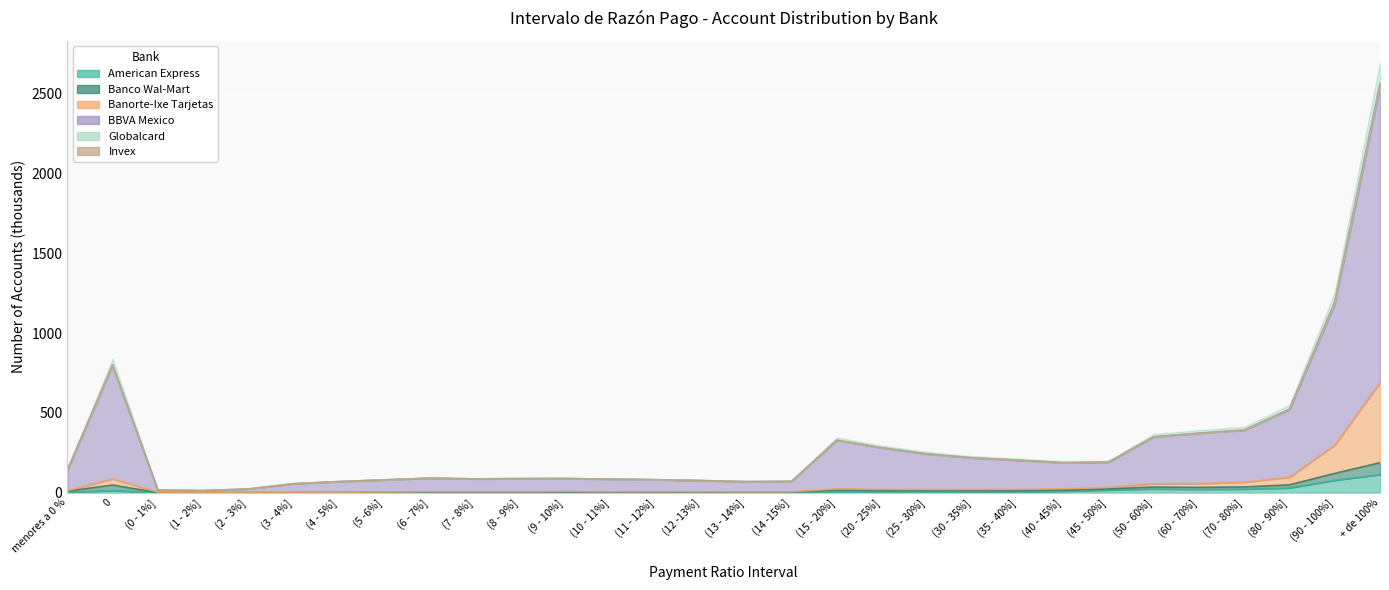

What is the value of the Banorte-Ixe Tarjetas point at the 27th from the left?

66.9